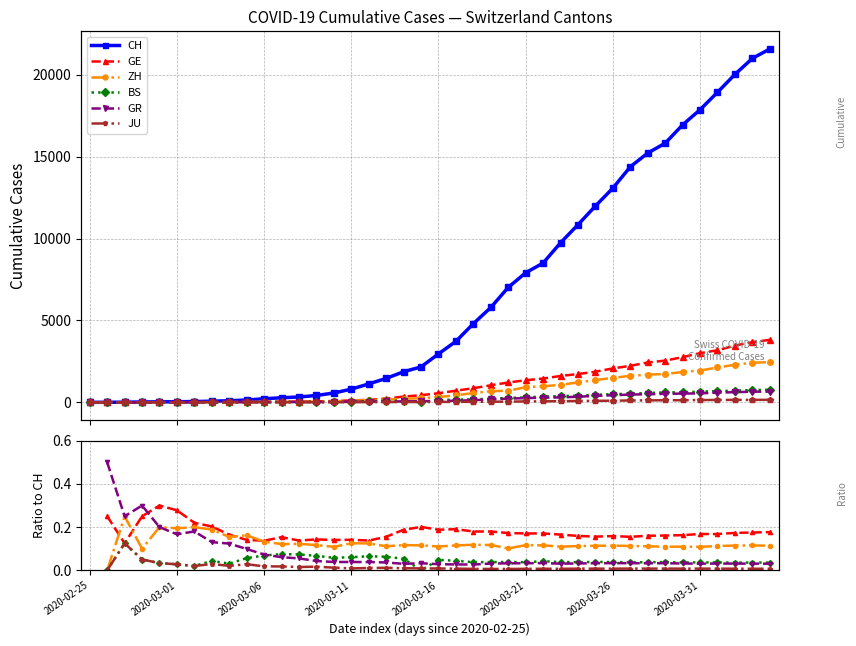

What is the label of the 17th point from the left?

16